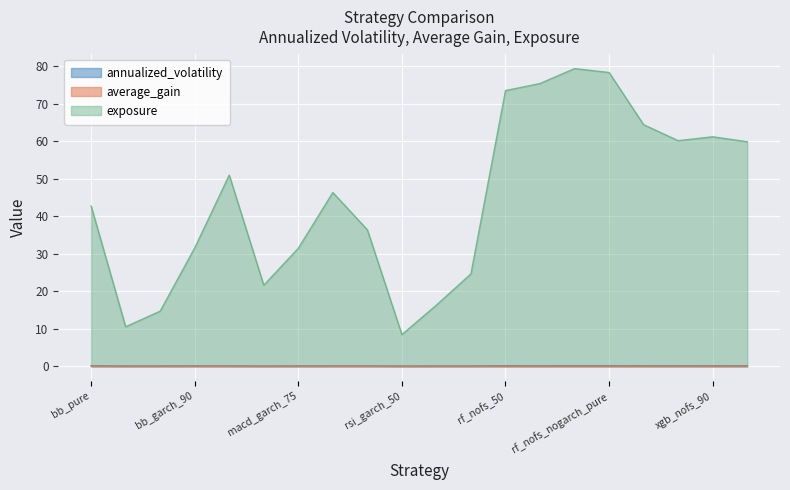

How many lines are shown in the chart?

3